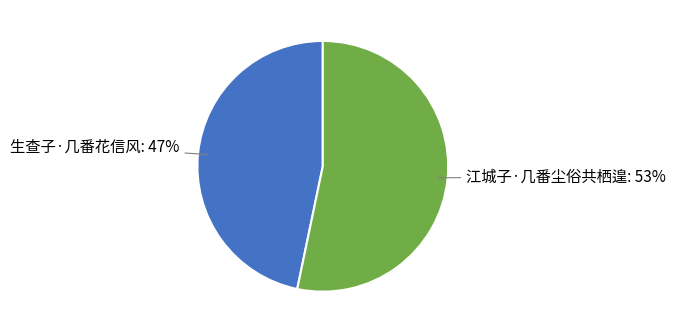

To the nearest percent, what portion does 江城子·几番尘俗共栖遑 represent?

53%